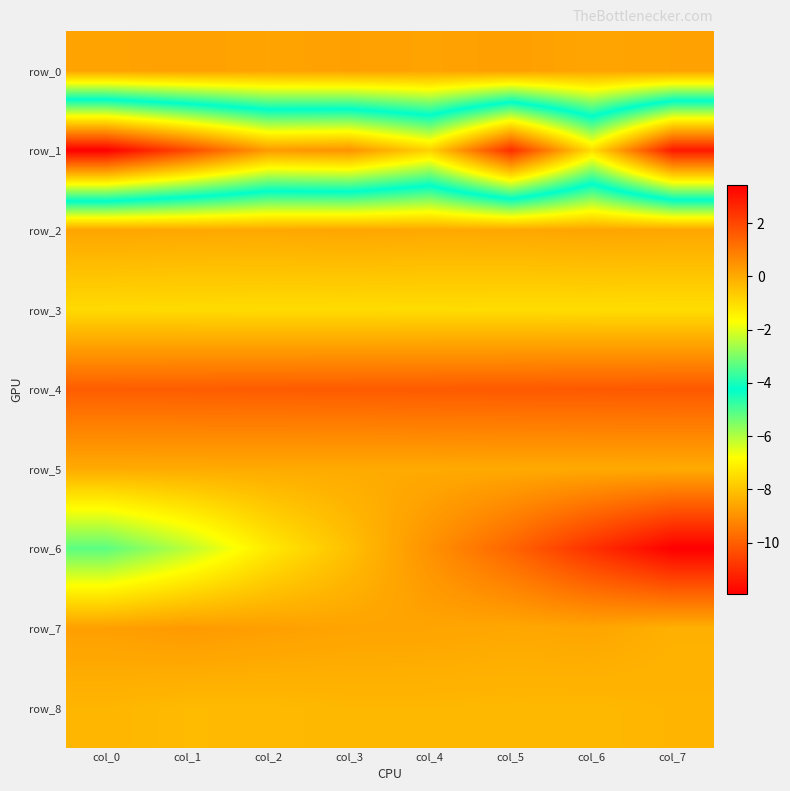

At how many categories does at least one series exceed -6?

8